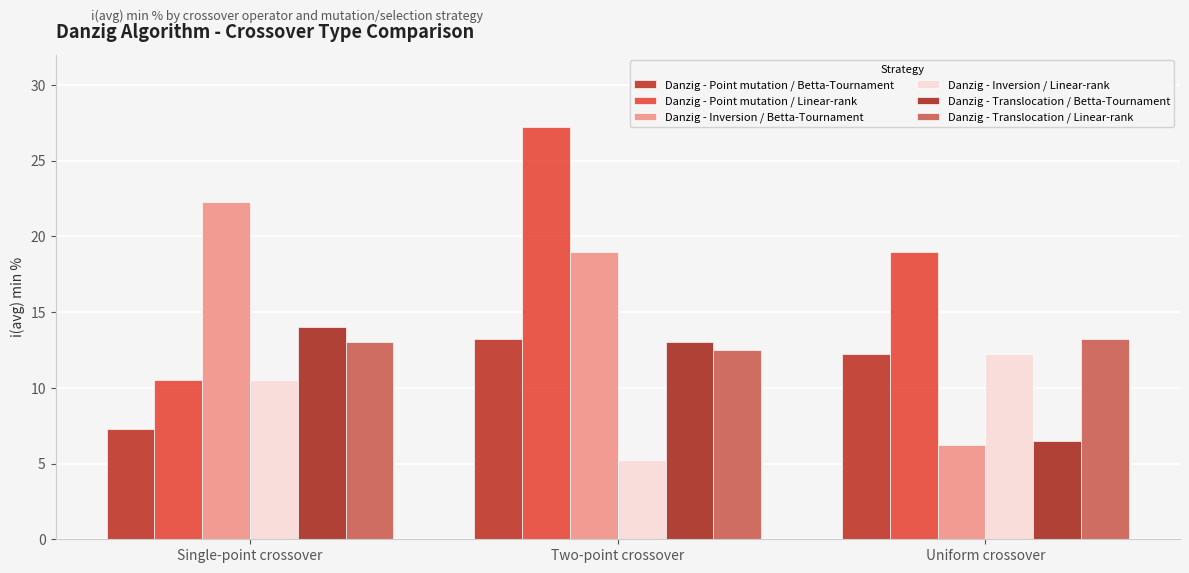

Between Two-point crossover and Uniform crossover, which series saw the biggest shift?

Danzig - Inversion / Betta-Tournament